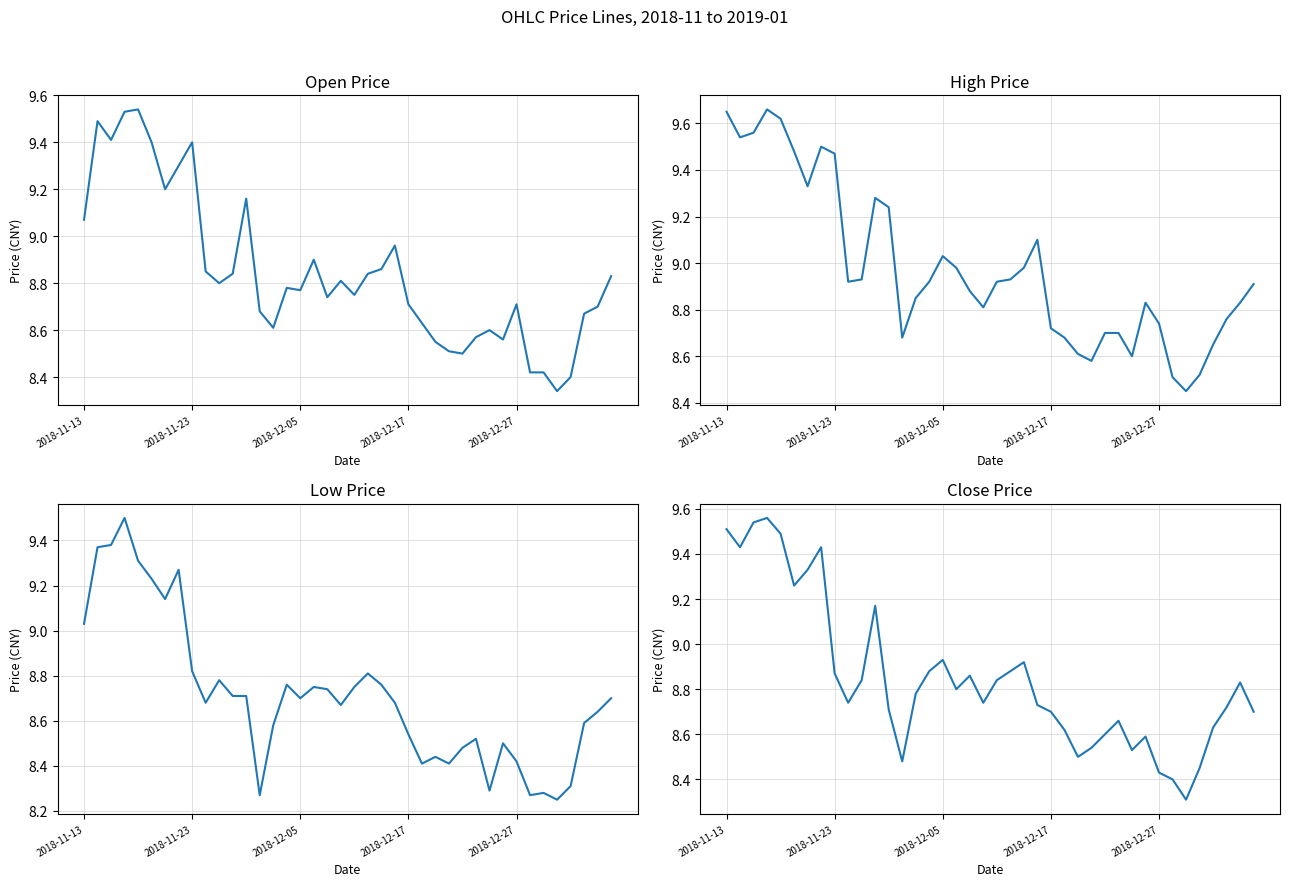

What is the maximum value for low?

9.5